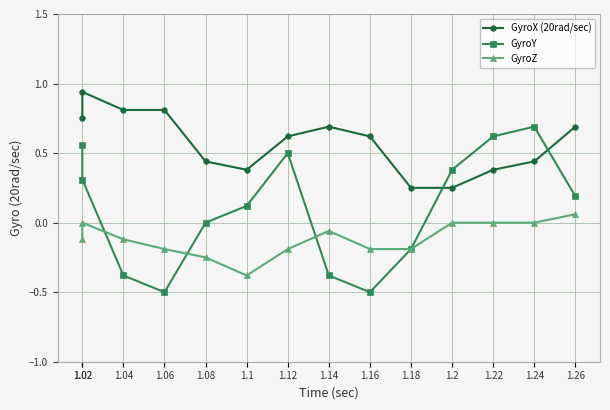

At which category is the sum across all series the highest?

1.02